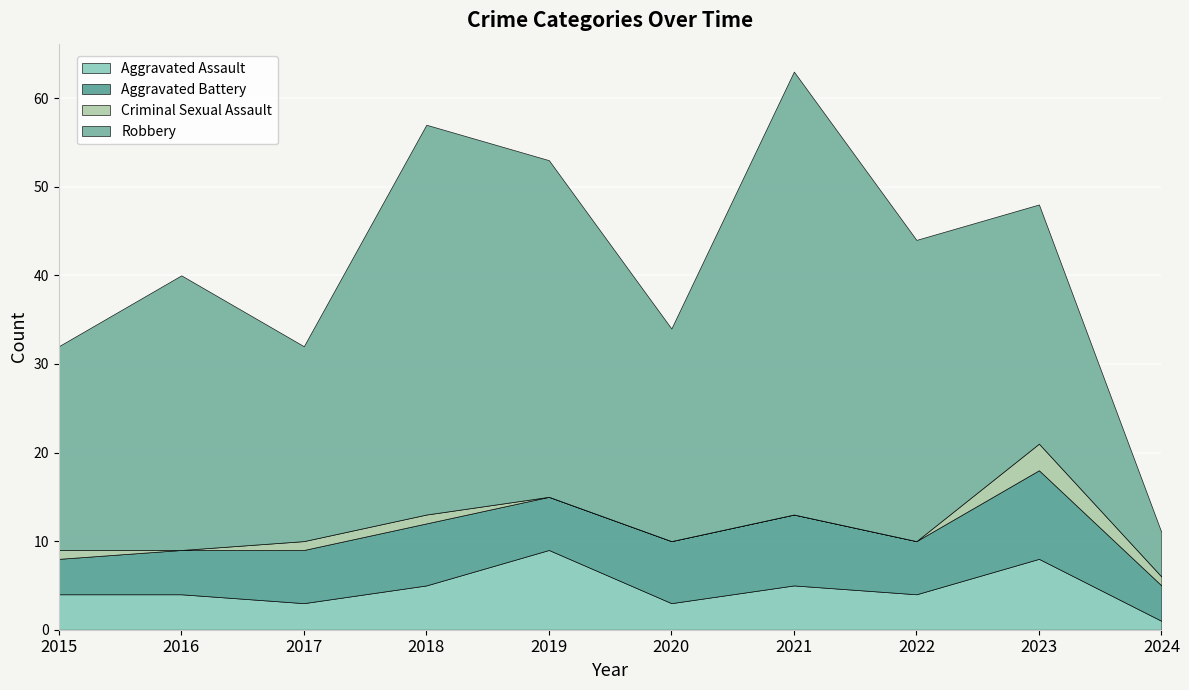

The Criminal Sexual Assault series shows 0 at 2021. True or false?

True